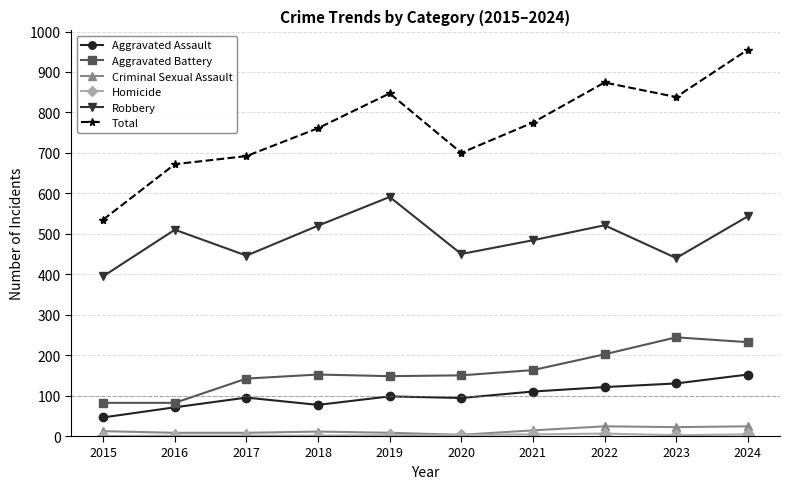

The value of Criminal Sexual Assault at 2024 is 24. True or false?

True